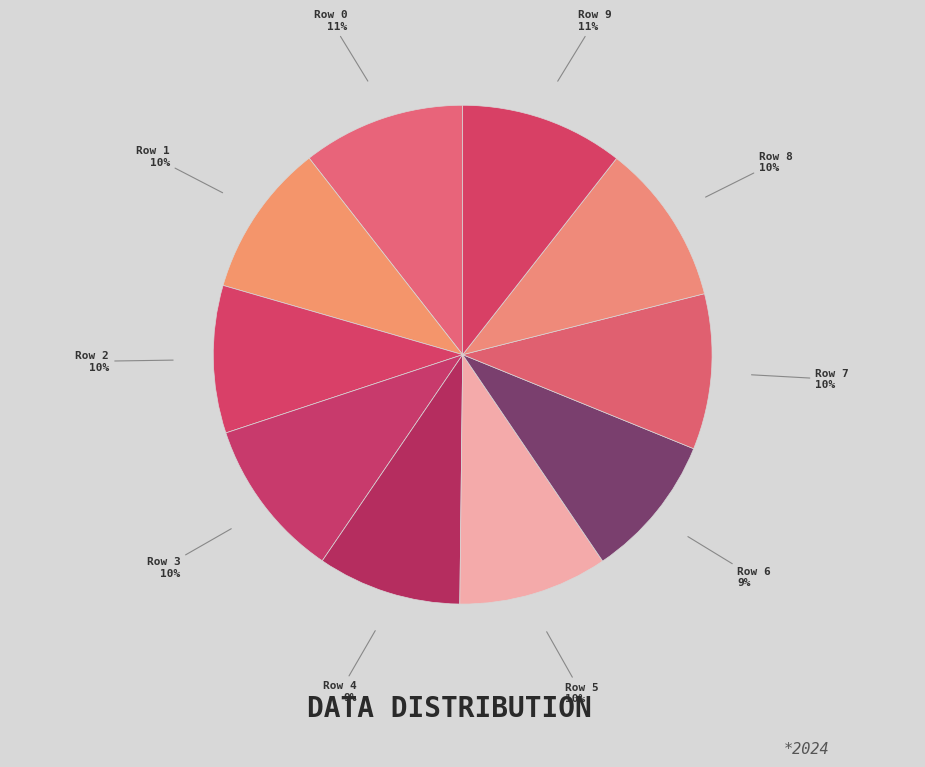

Count the number of slices in the pie.

10